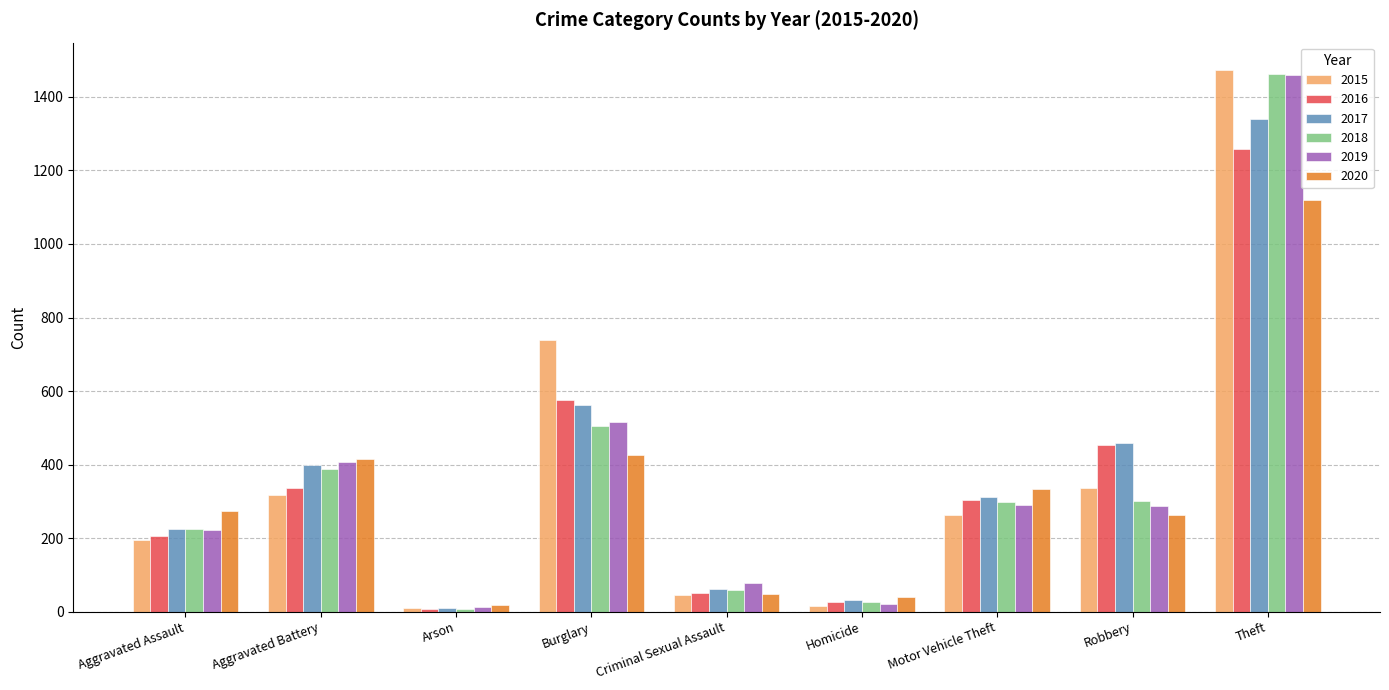

At which category is the sum across all series the highest?

Theft